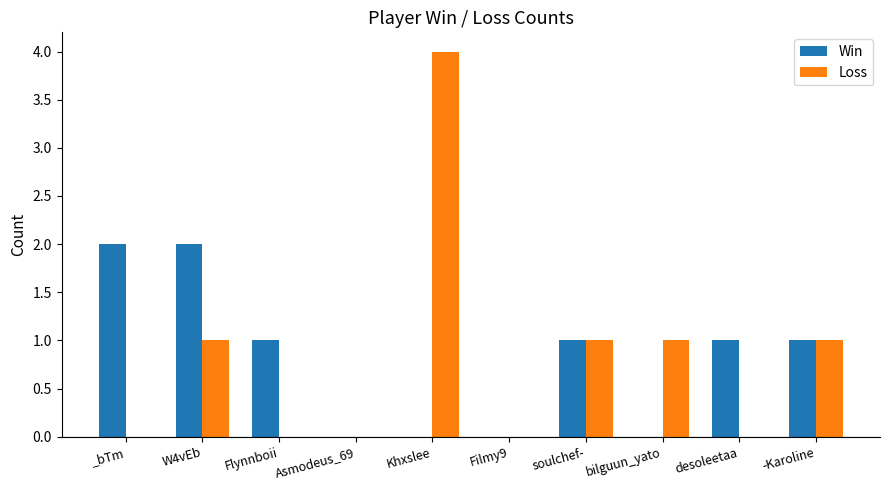

What is the sum of the Loss values at Flynnboii and Khxslee?

4